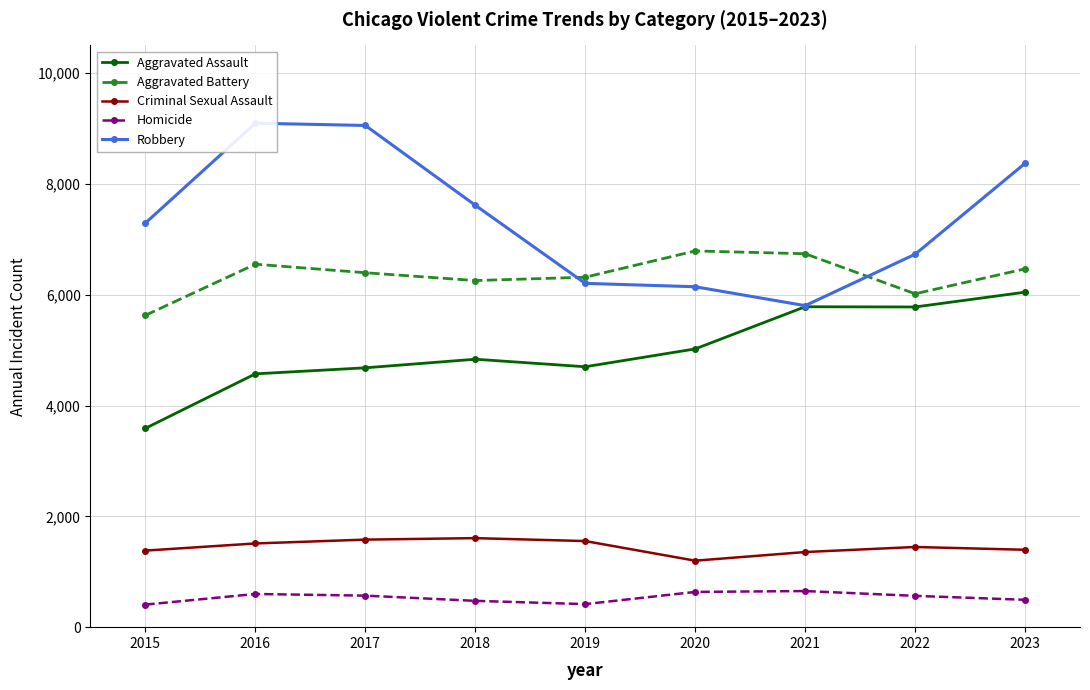

How many data points in Robbery are less than 7294?

4